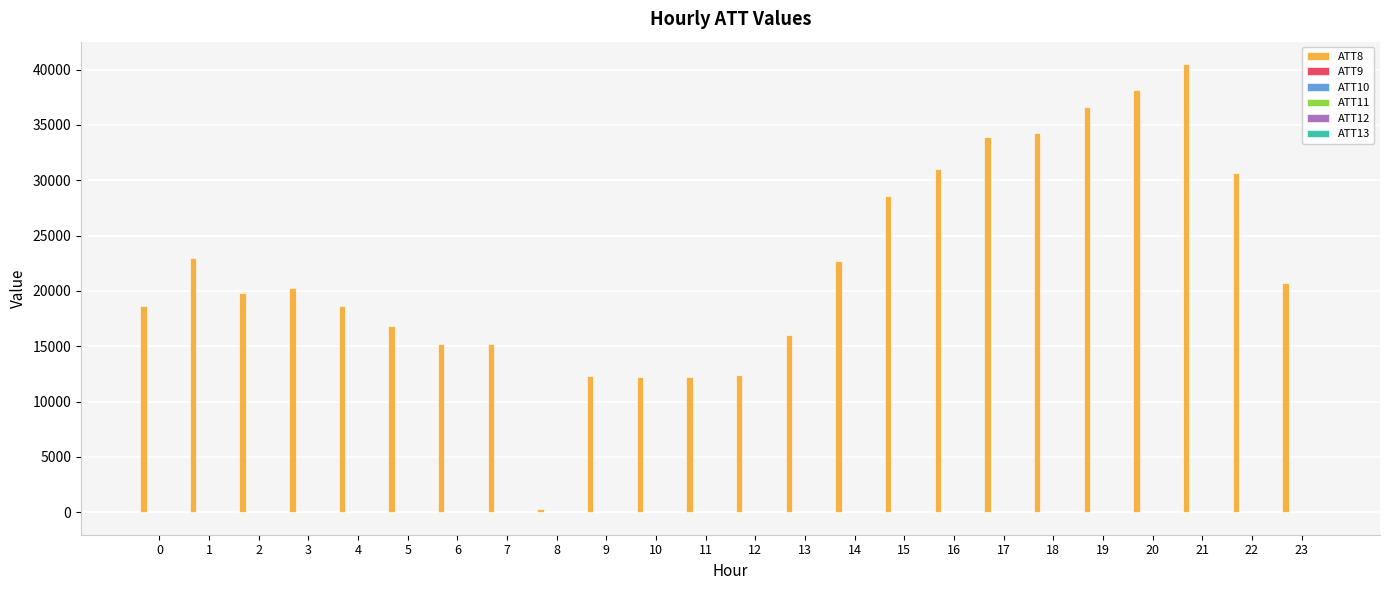

The value of ATT8 at 19 is 50103.3. True or false?

False